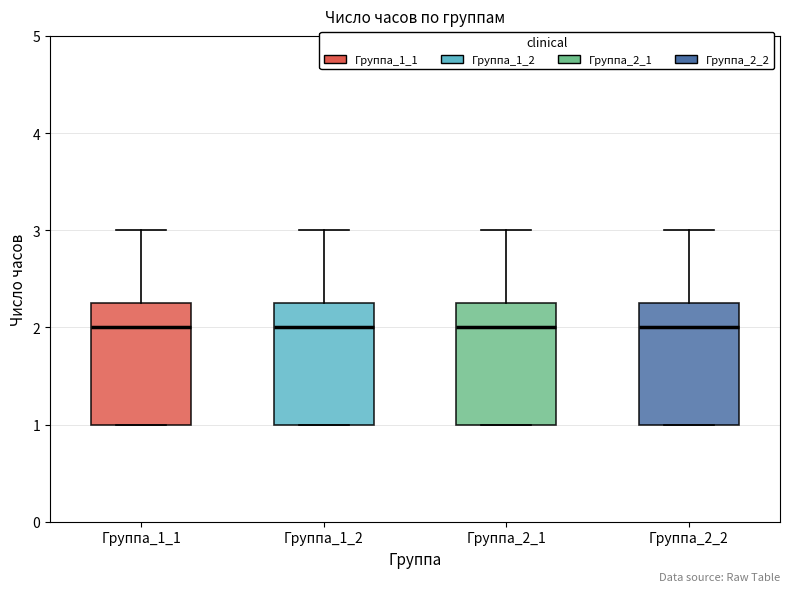

Where is the lower edge of the box for Группа_2_1 on the y-axis? The values are not printed on the chart, so give them approximately, as read against the axis.

1.0